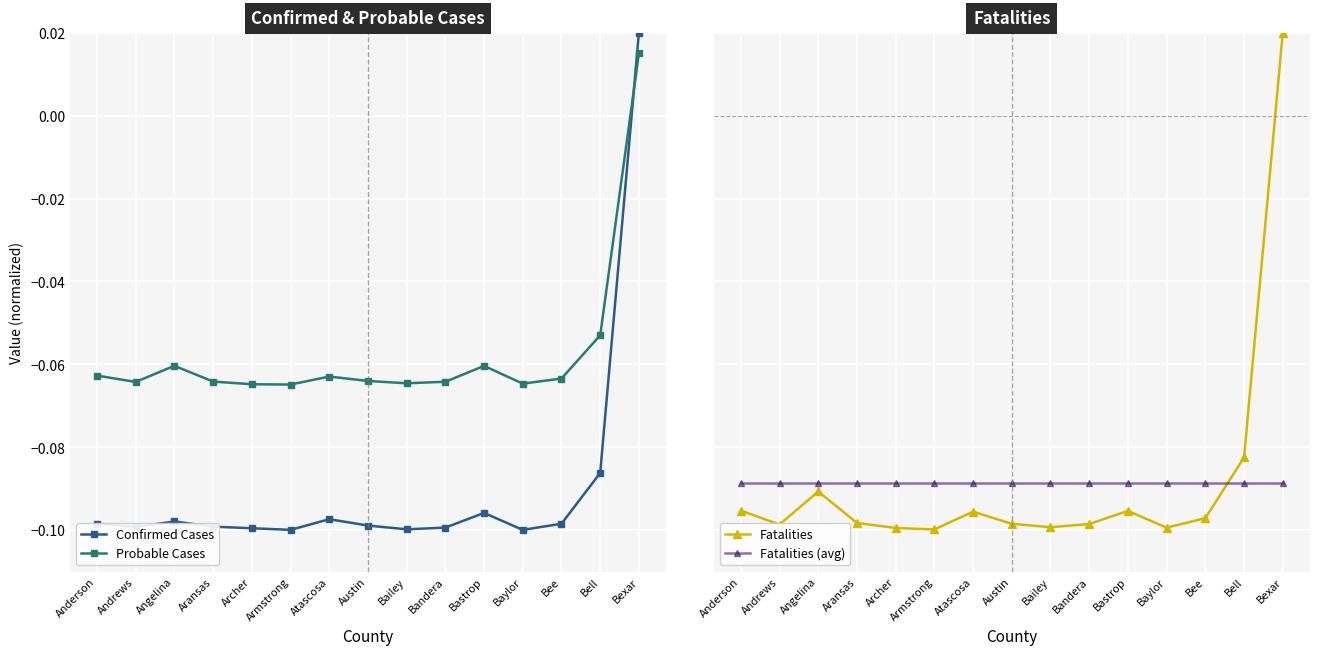

Between Bastrop and Bell, which series saw the biggest shift?

Fatalities